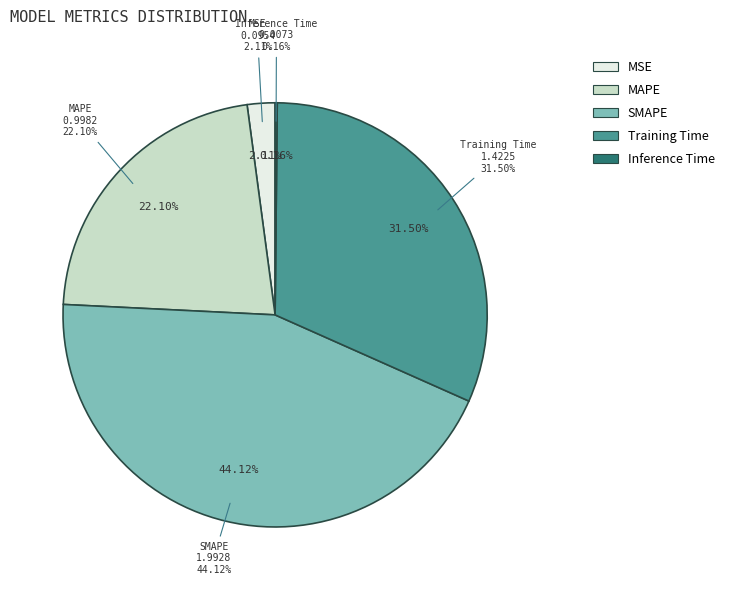

Rank the categories by value from highest to lowest.

SMAPE, Training Time, MAPE, MSE, Inference Time